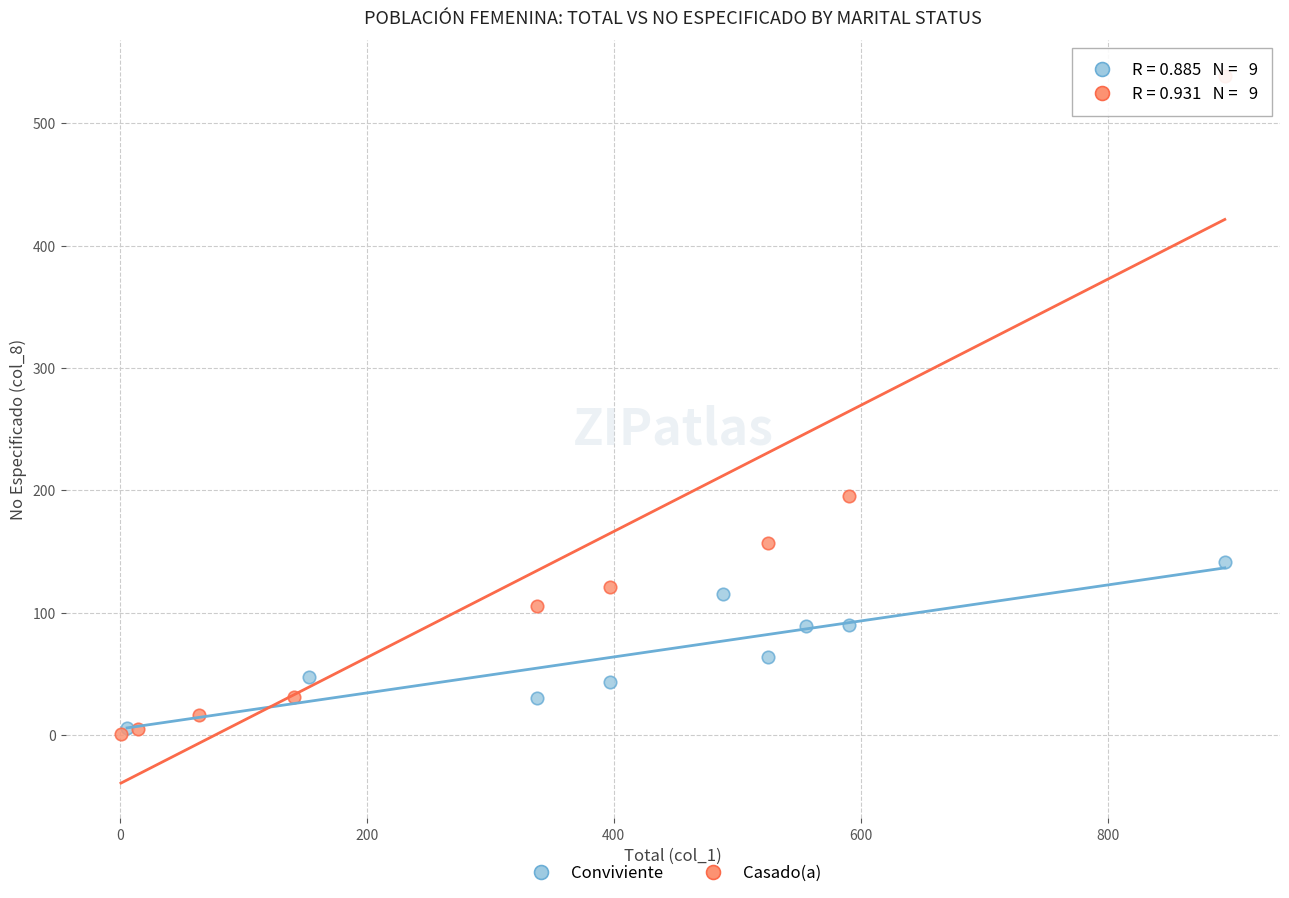

Which series has the widest spread of Y values?

Casado(a)